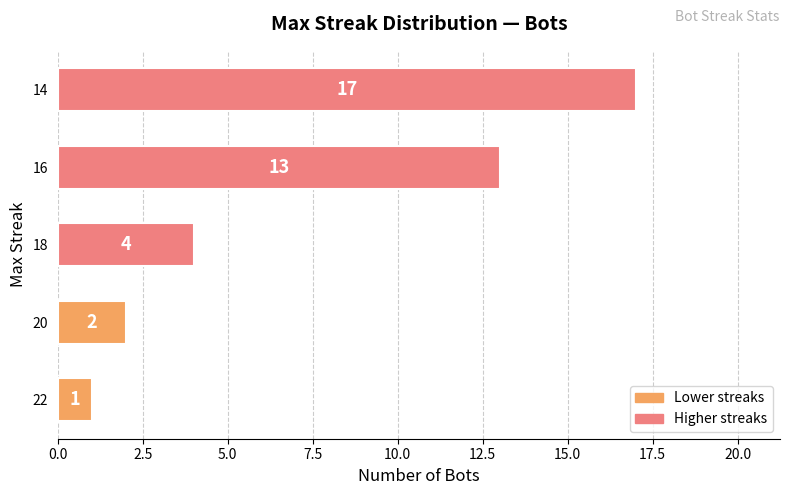

Between 22 and 20, which is larger?

20